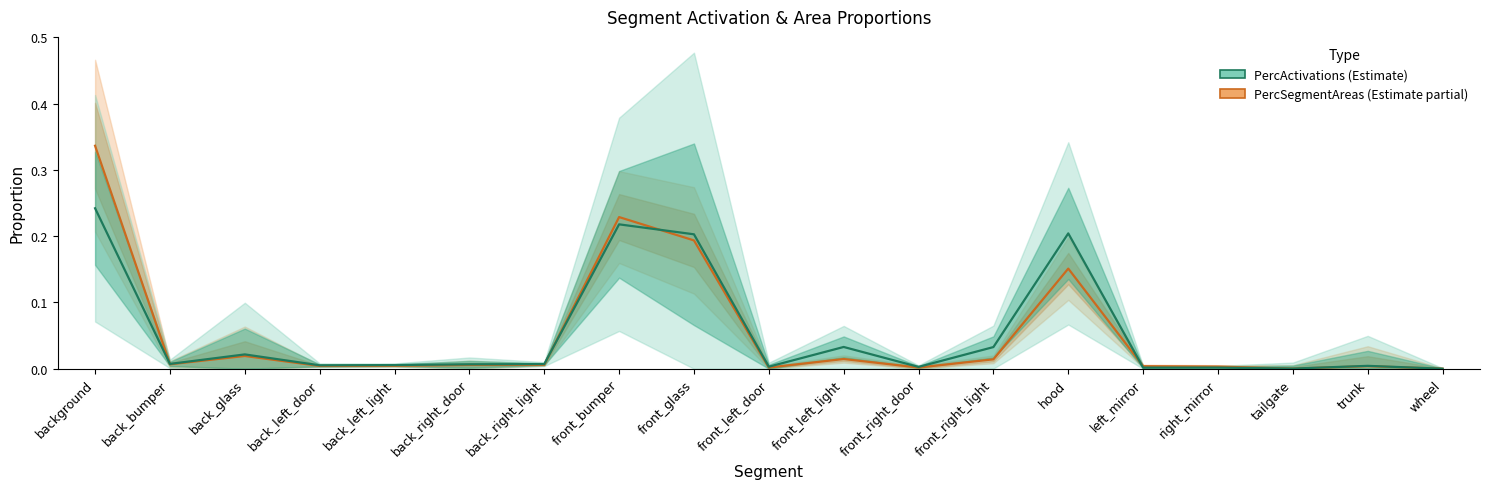

Reading left to right, what are all the values shown in this chart?

PercSegmentAreas: 0.3	0.0	0.0	0.0	0.0	0.0	0.0	0.2	0.2	0.0	0.0	0.0	0.0	0.2	0.0	0.0	0.0	0.0	0.0
PercActivations: 0.2	0.0	0.0	0.0	0.0	0.0	0.0	0.2	0.2	0.0	0.0	0.0	0.0	0.2	0.0	0.0	0.0	0.0	0.0